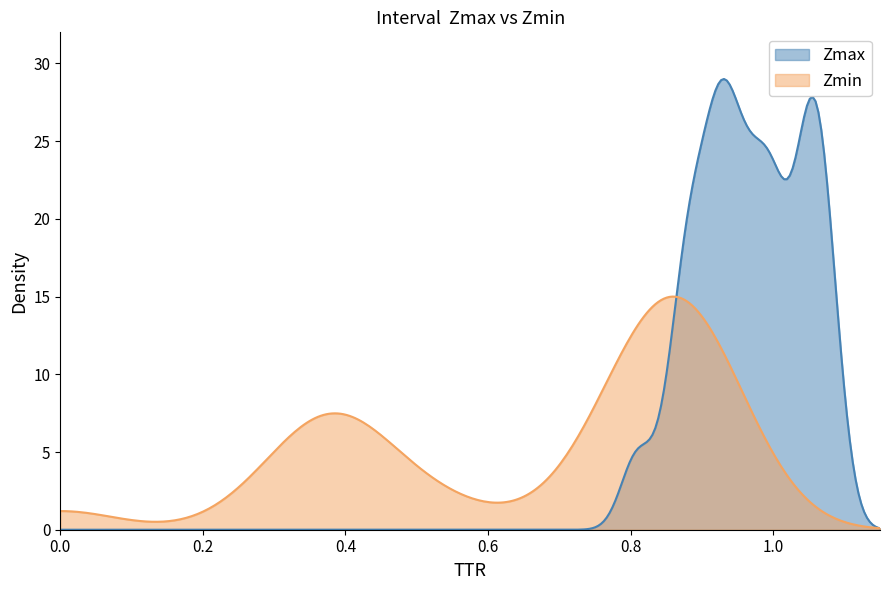

The q_value series shows 0.4 at interval. True or false?

False